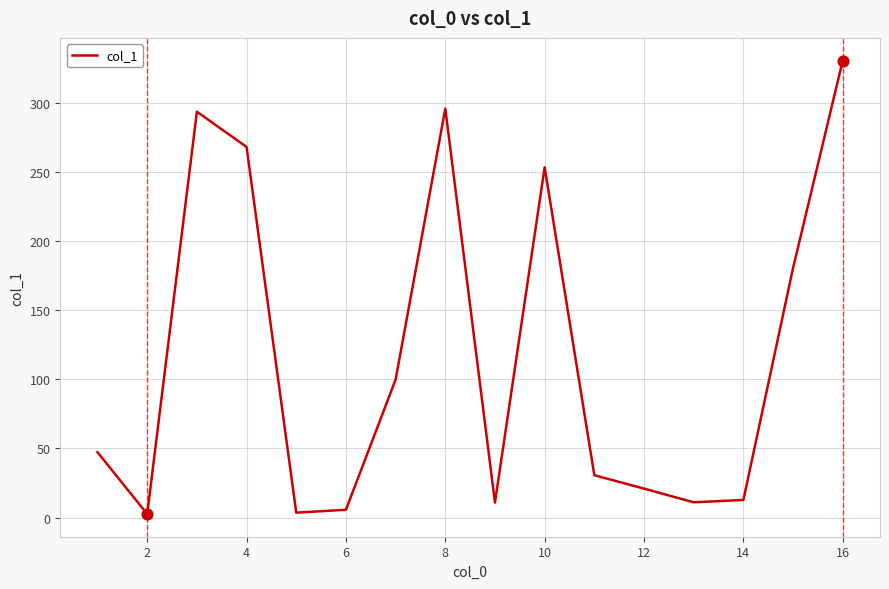

What is the greatest value displayed?

330.6